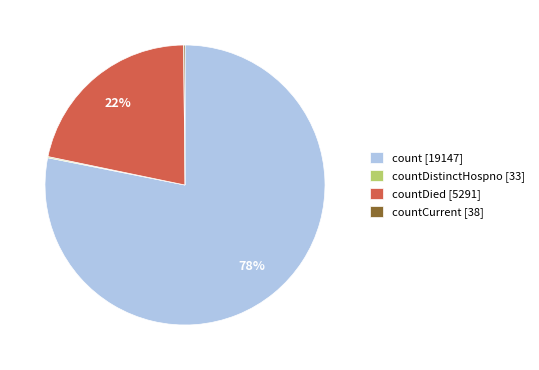

The count [19147] slice represents 78% of the pie. True or false?

True